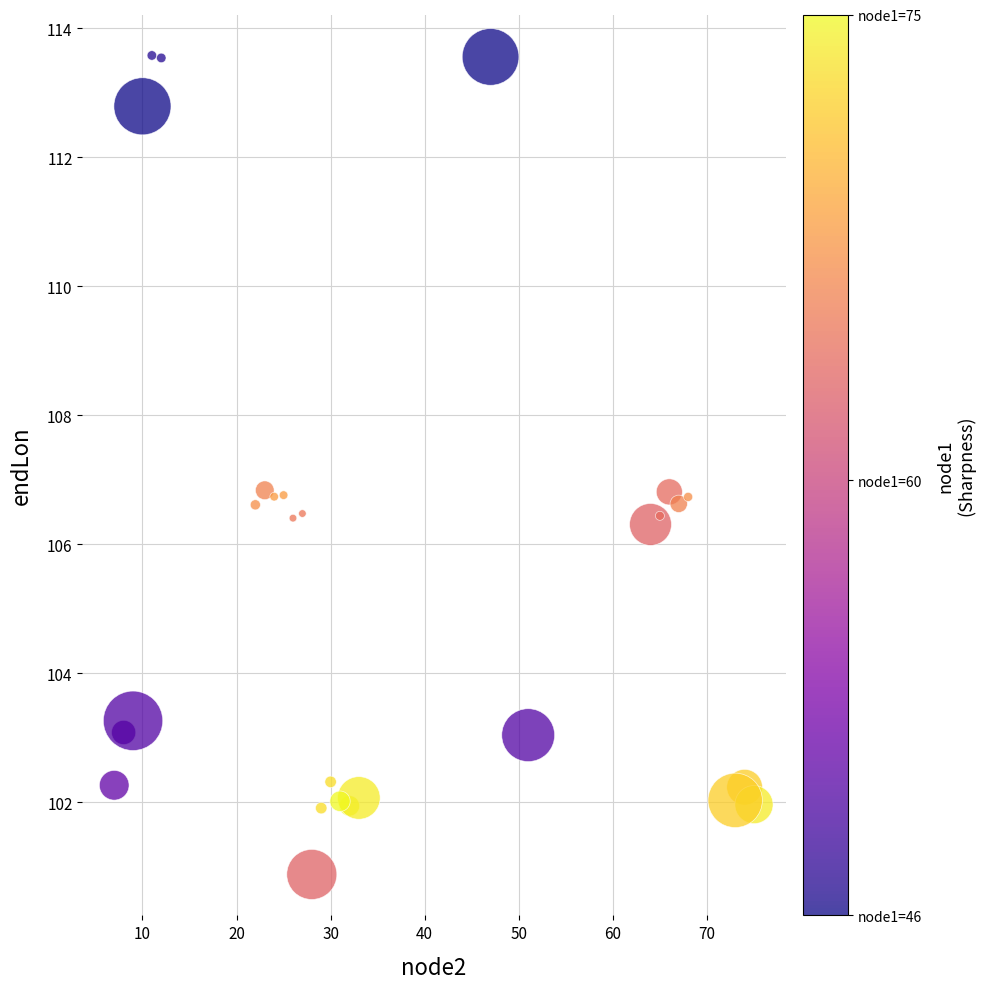

What is the range of X values (max minus min)?

68.0